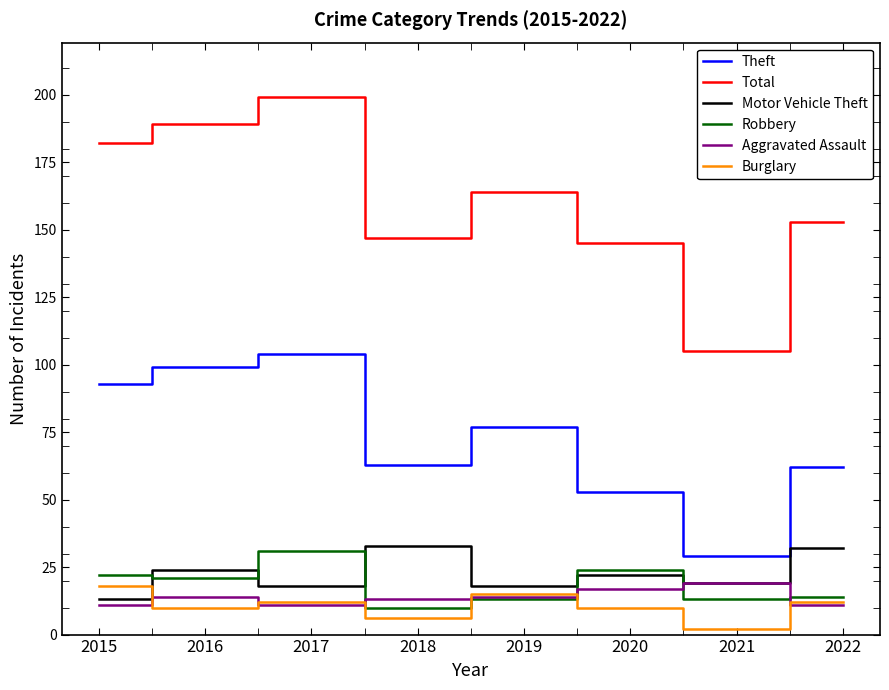

How many values in the Theft series are below 77?

4